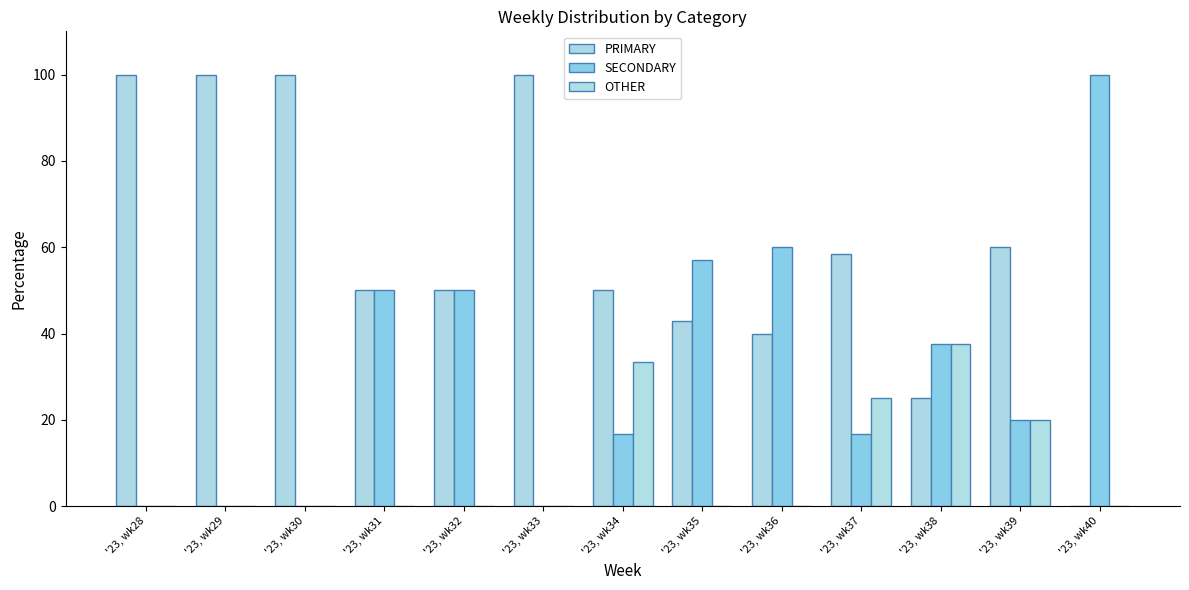

Which series has the widest spread of values?

PRIMARY